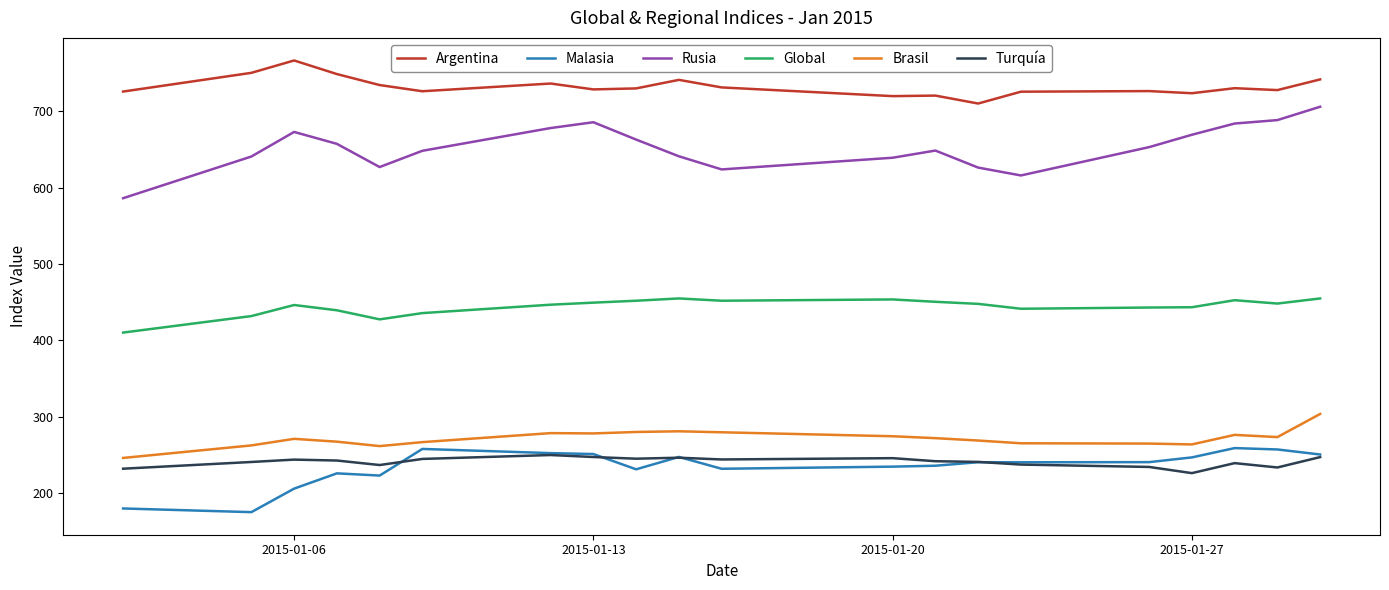

What is the smallest value displayed?

174.9